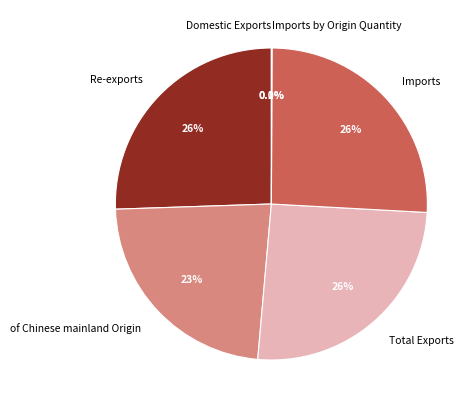

What is the ratio of the value at of Chinese mainland Origin to the value at Imports?

0.9